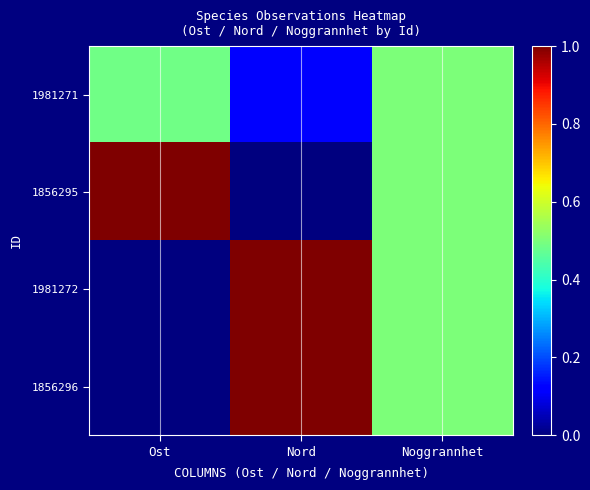

At which category is the sum across all series the highest?

Nord